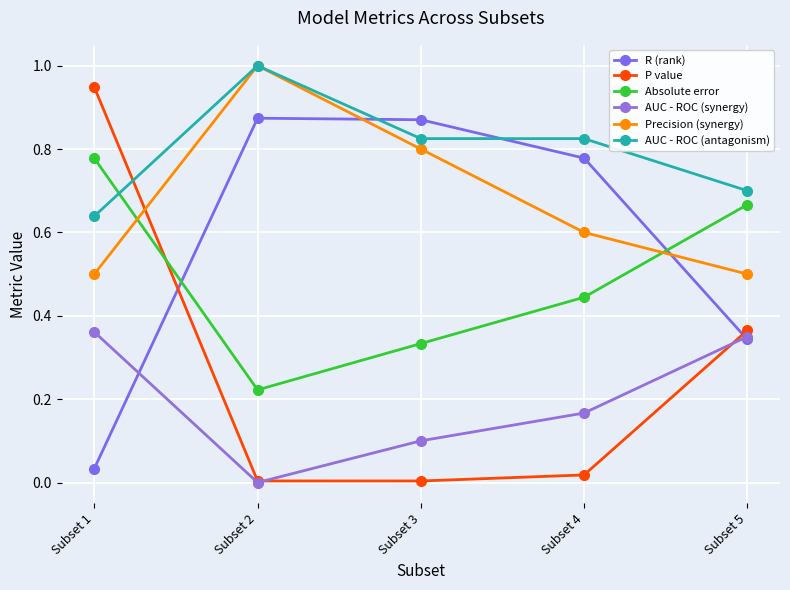

What is the difference between the Absolute error values at Subset 3 and Subset 1?

0.4